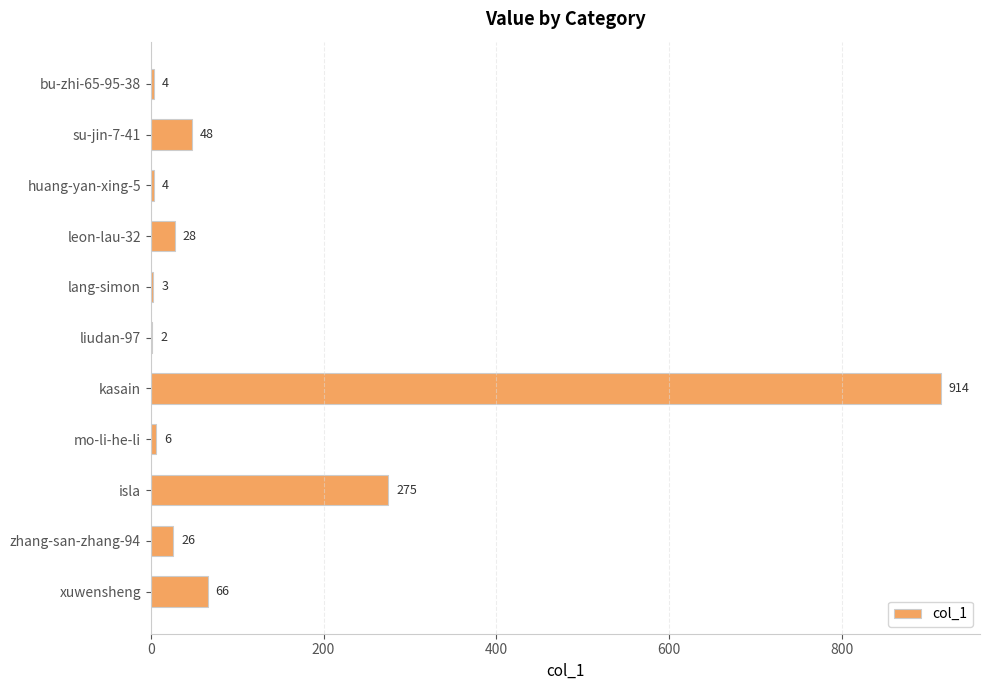

Which has a higher value, leon-lau-32 or liudan-97?

leon-lau-32